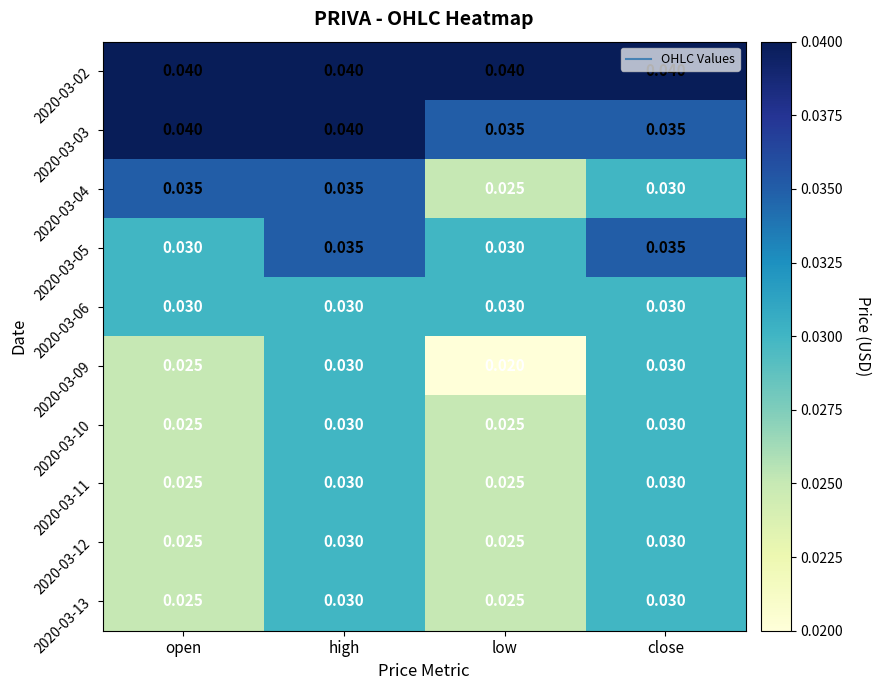

At which category is the sum across all series the highest?

high